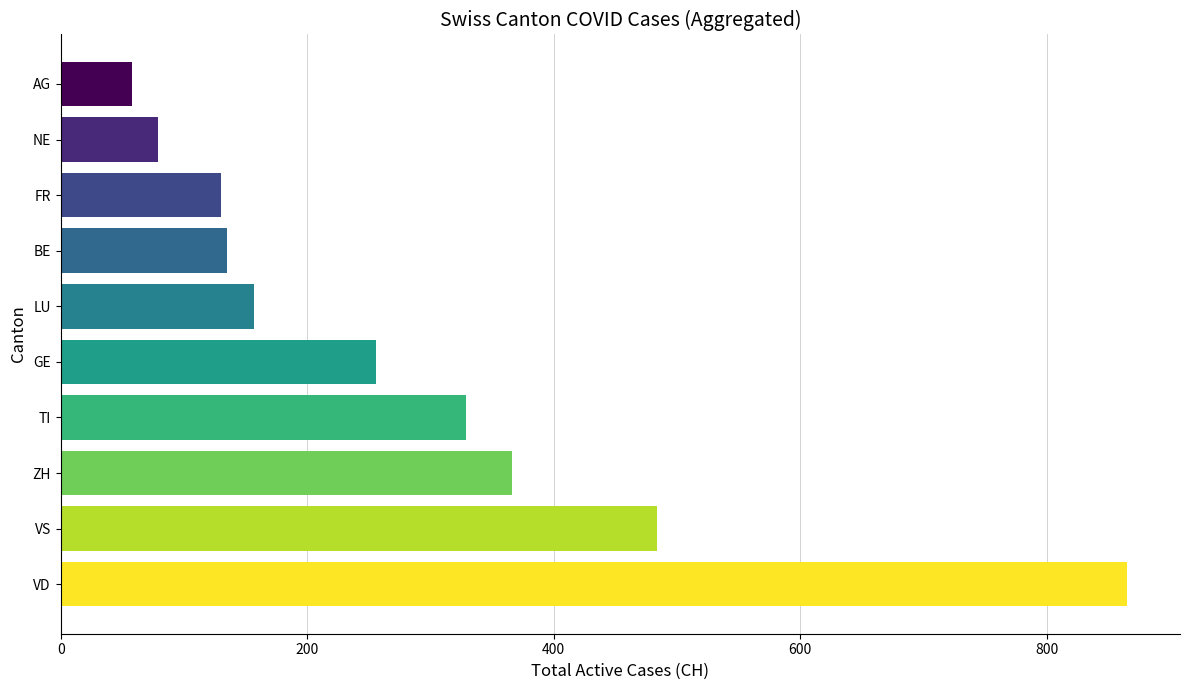

Where is the data nearest to the value 461?

VS